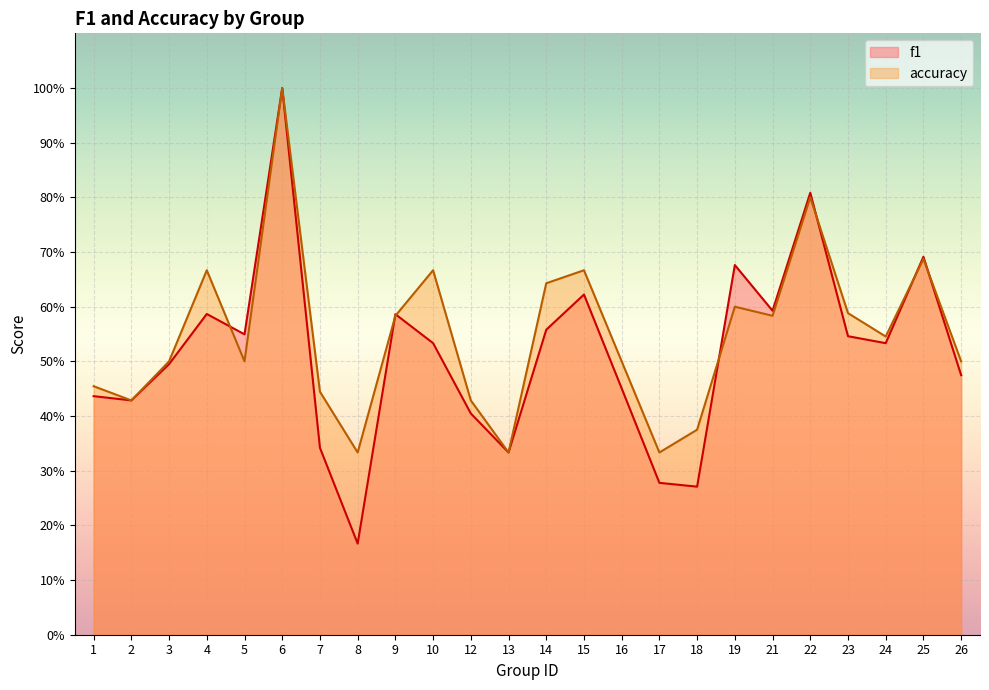

What is the maximum value shown in the chart?

1.0